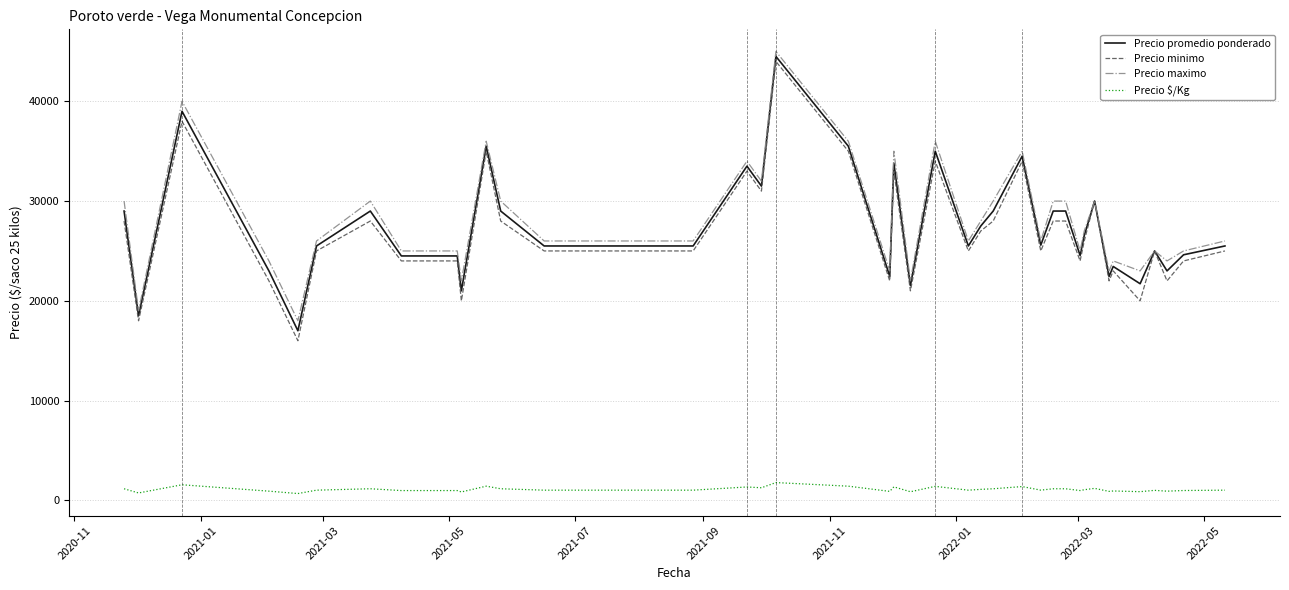

What is the maximum value shown in the chart?

45000